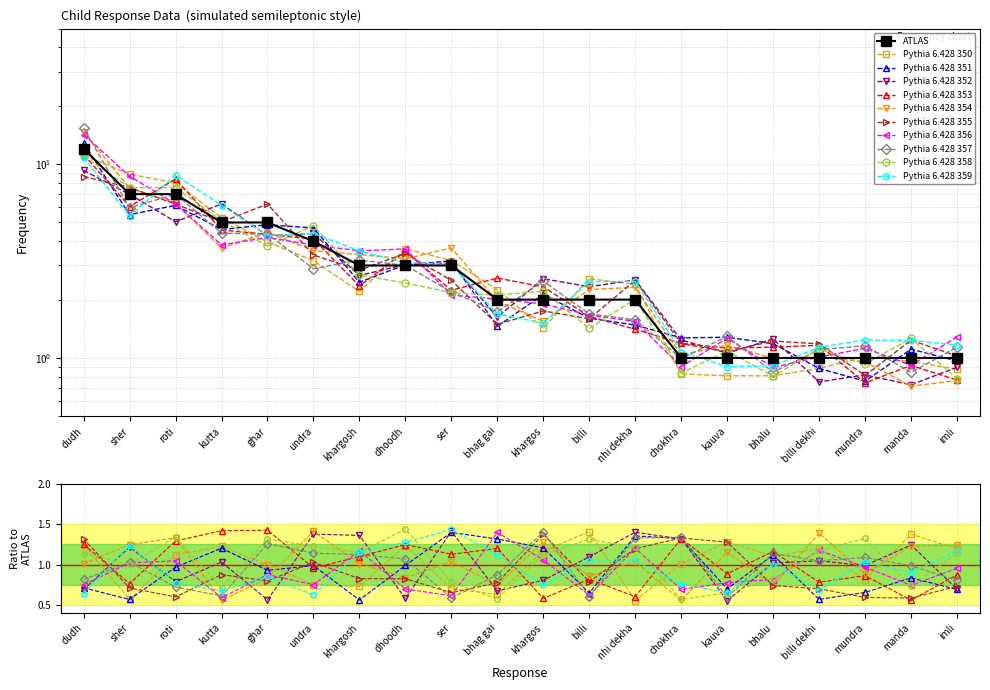

Which has a higher value, kauva or roti?

roti